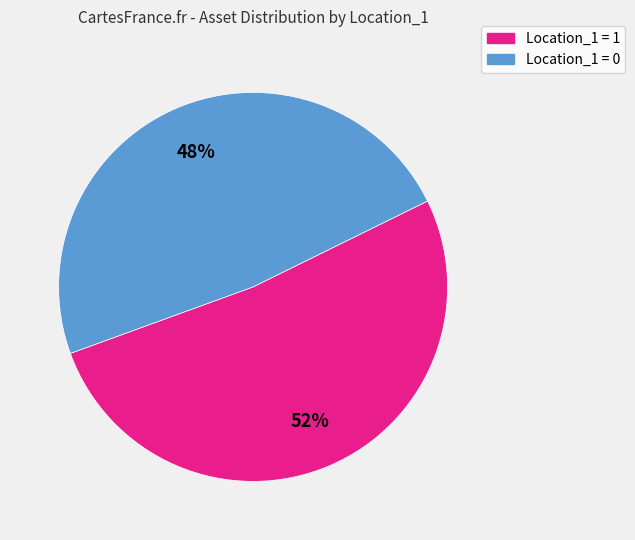

What percentage is the Location_1 = 0 slice, to the nearest percent?

48%